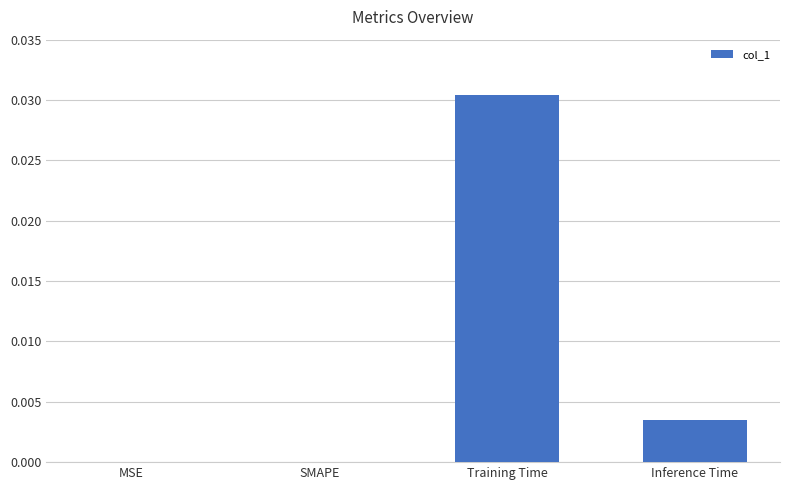

The chart shows a value of 0.0 at MSE. True or false?

True